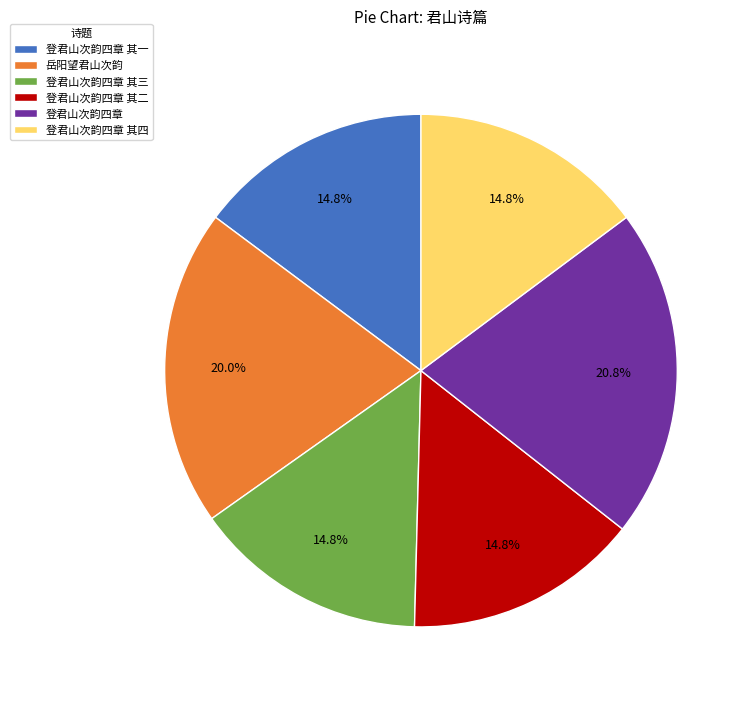

What is the ratio of the value at 登君山次韵四章 其一 to the value at 登君山次韵四章 其四?

1.0